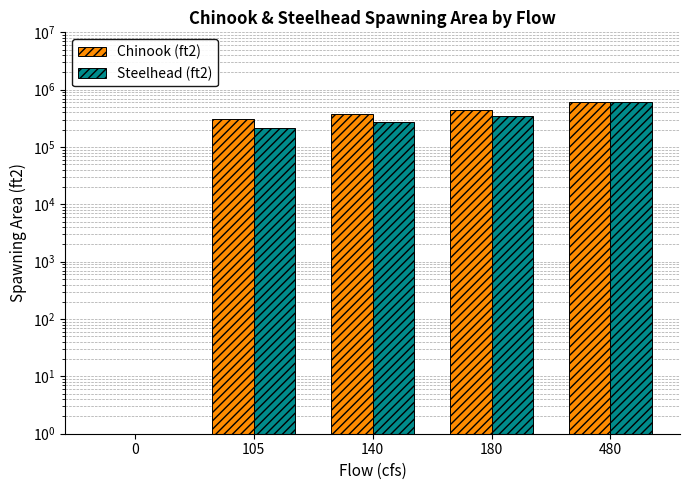

Reading left to right, transcribe all the data shown in this chart.

Chinook (ft2): 0=0.0	105=302100.3	140=374355.5	180=439627.7	480=606552.8
Steelhead (ft2): 0=0.0	105=211788.9	140=275718.2	180=344784.2	480=601086.4